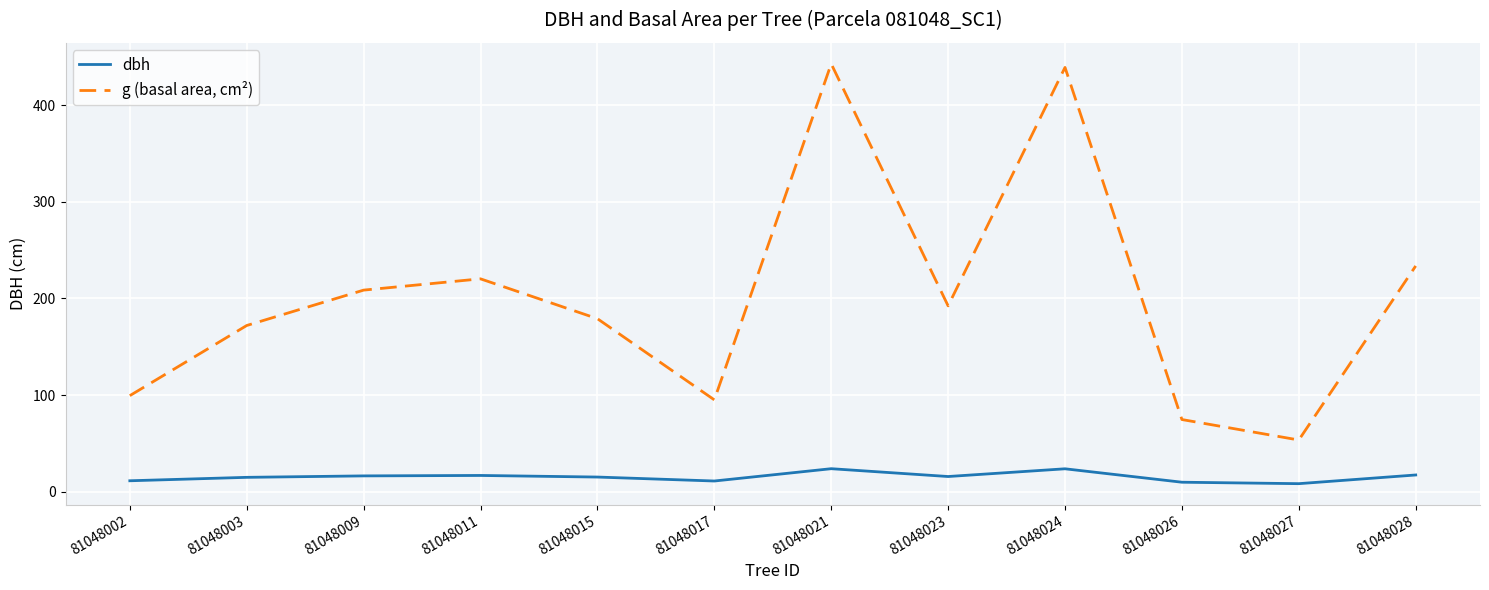

At how many categories does at least one series exceed 389?

2